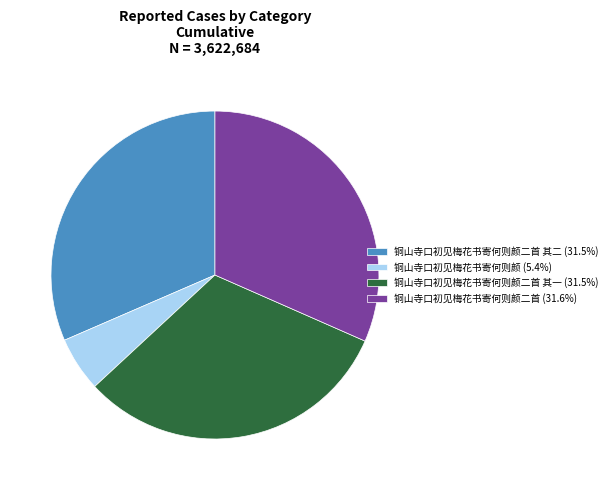

Is there any slice that represents more than half of the pie?

No